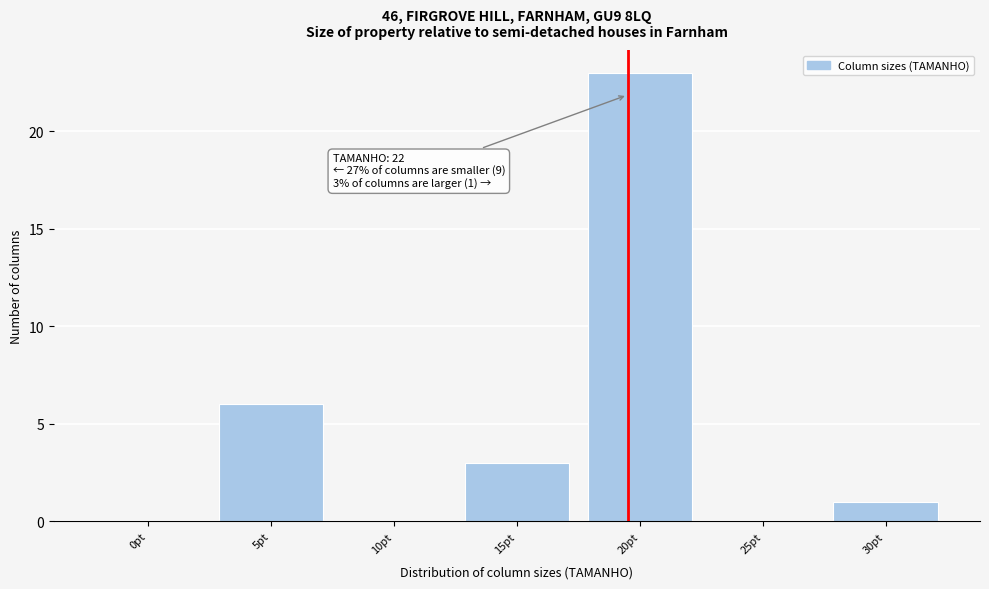

Reading right to left, extract all data points from this chart.

30pt=1	25pt=0	20pt=23	15pt=3	10pt=0	5pt=6	0pt=0